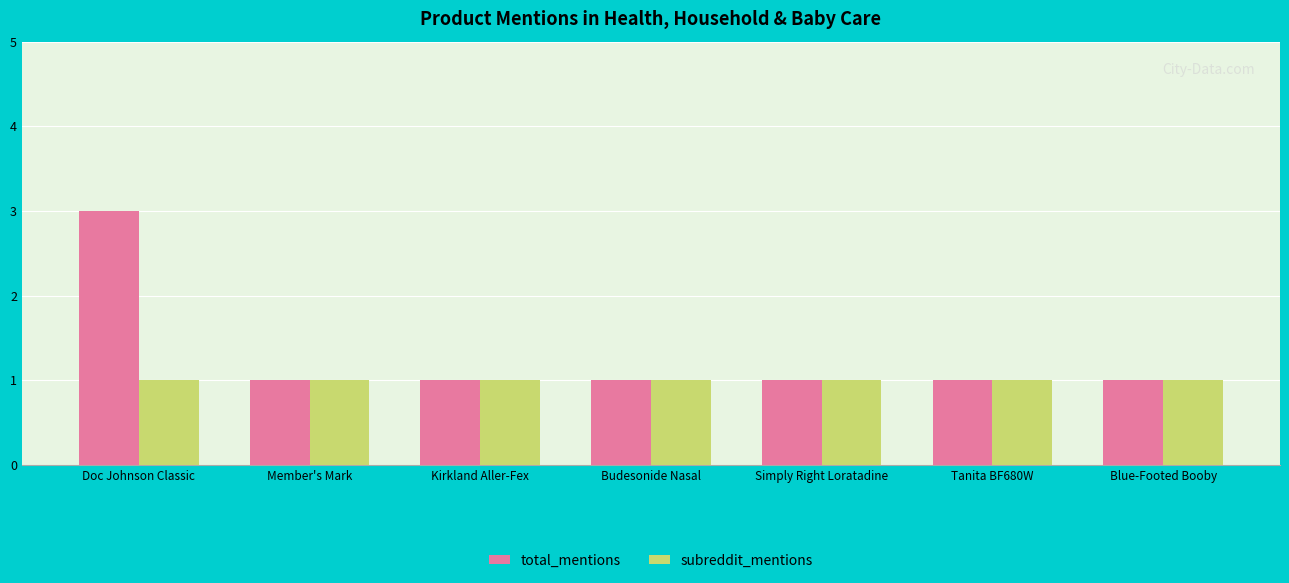

What is the value of the total_mentions bar at the 3rd from the left?

1